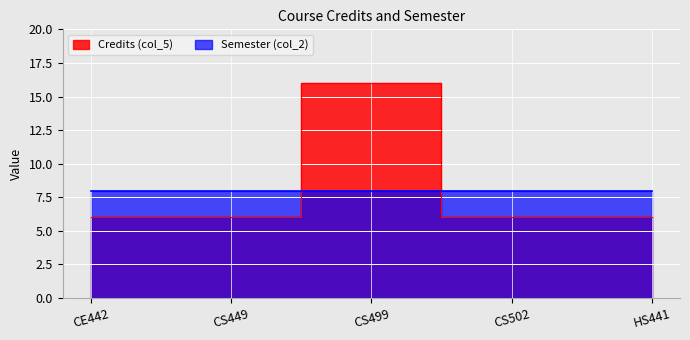

What is the sum of the values at CS502 and CE442?

12